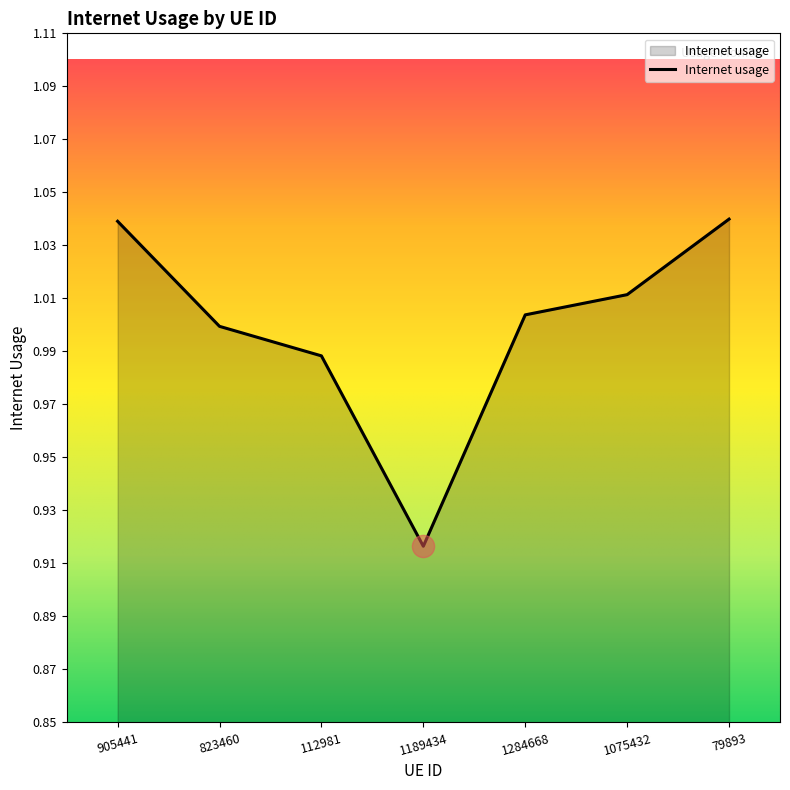

What is the difference between the maximum and minimum values?

0.1